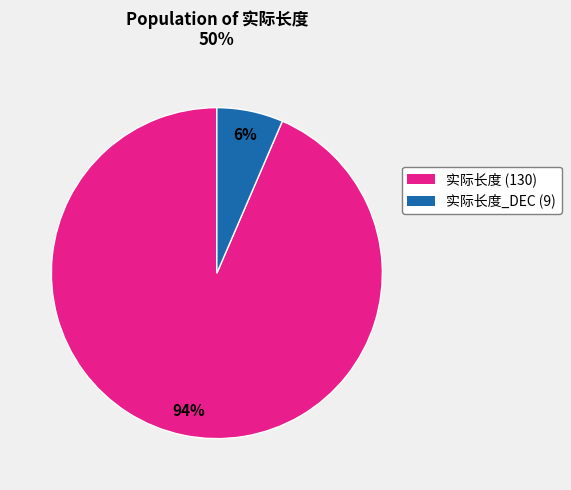

To the nearest percent, what is the average slice percentage?

50%